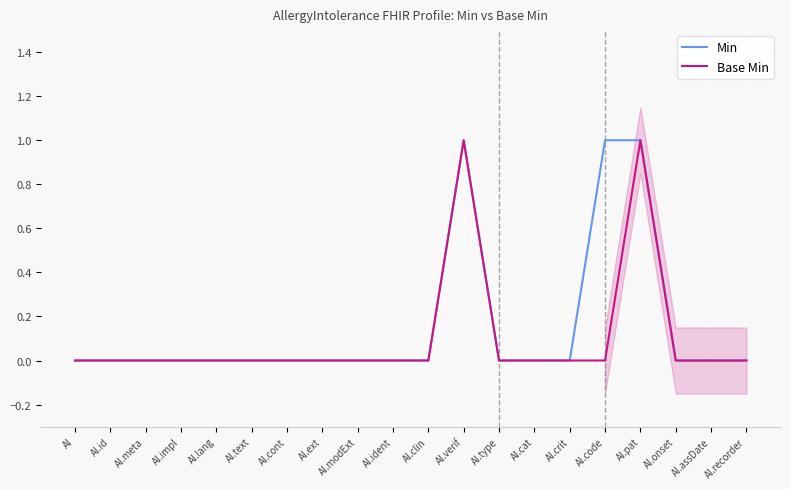

True or false: Base Min and Min cross at least once.

False